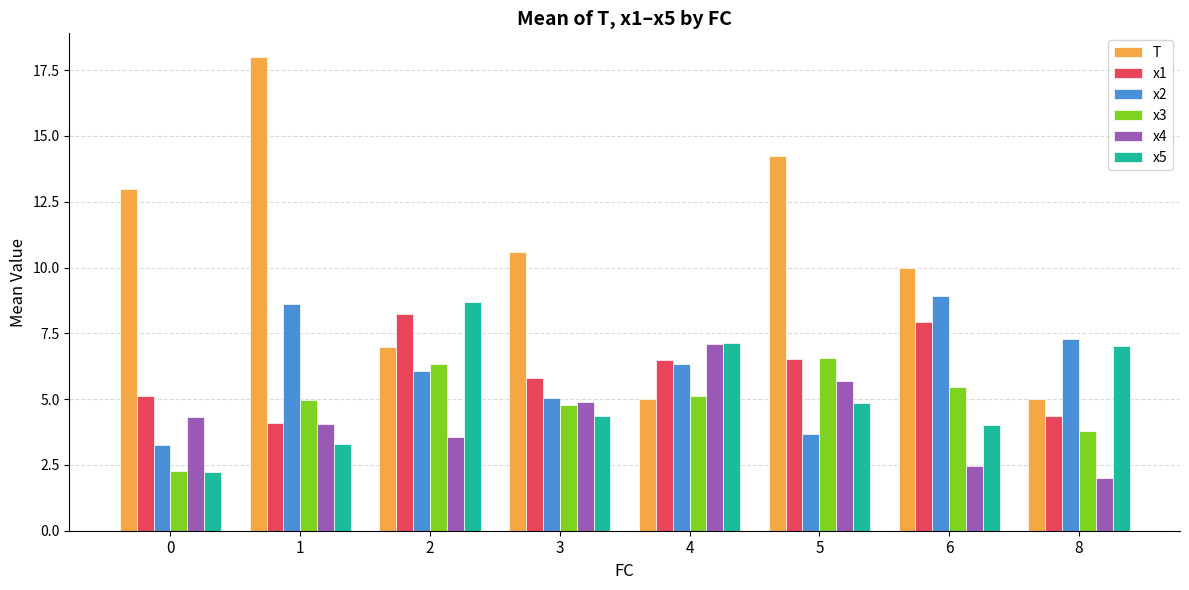

Which series has the largest range (max minus min)?

T